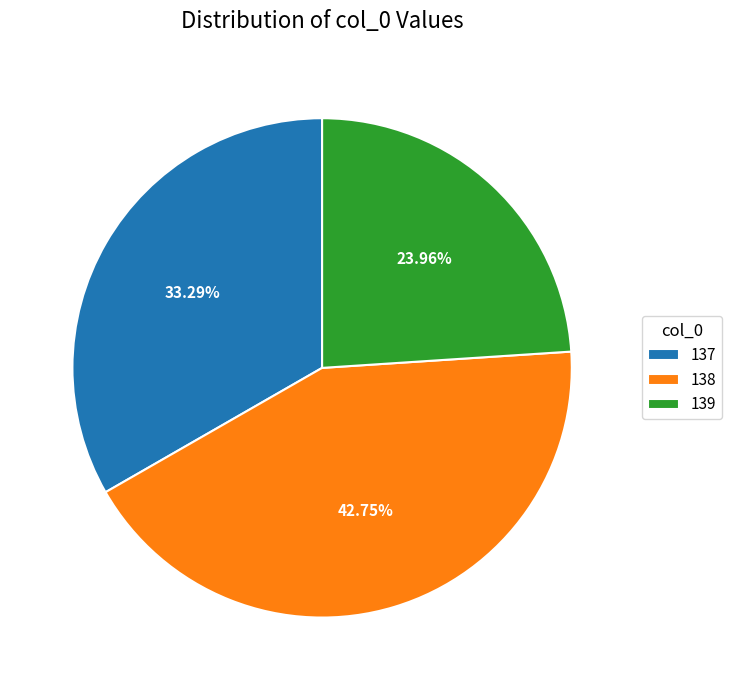

Rank the categories by value from highest to lowest.

138, 137, 139